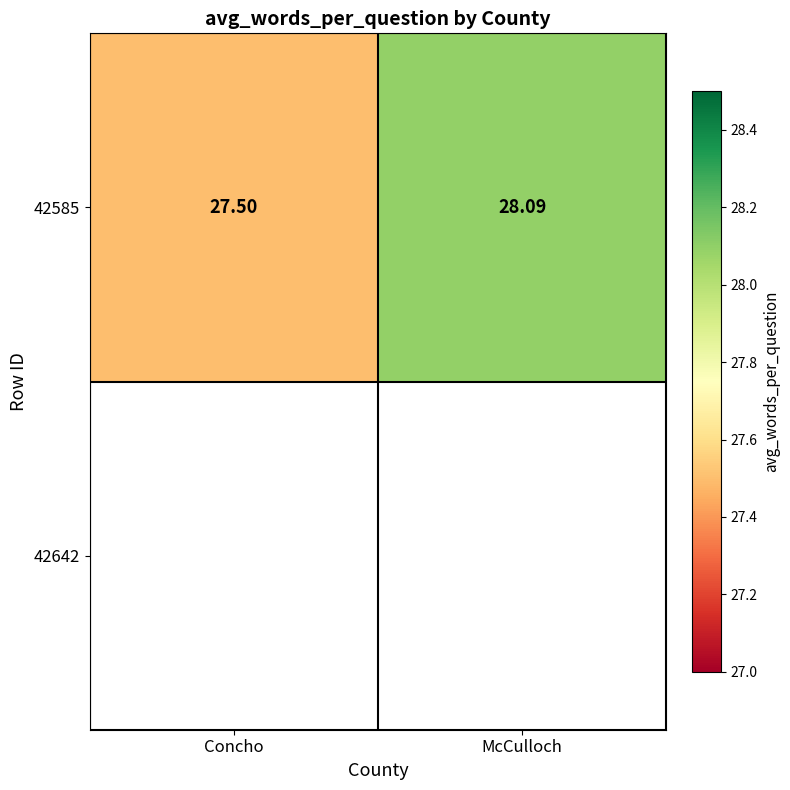

At which label does the data first exceed 28?

McCulloch